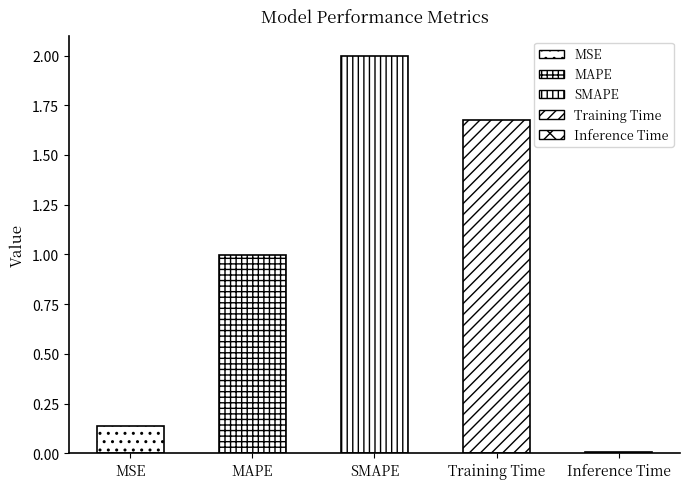

The chart shows a value of 1.0 at MAPE. True or false?

True